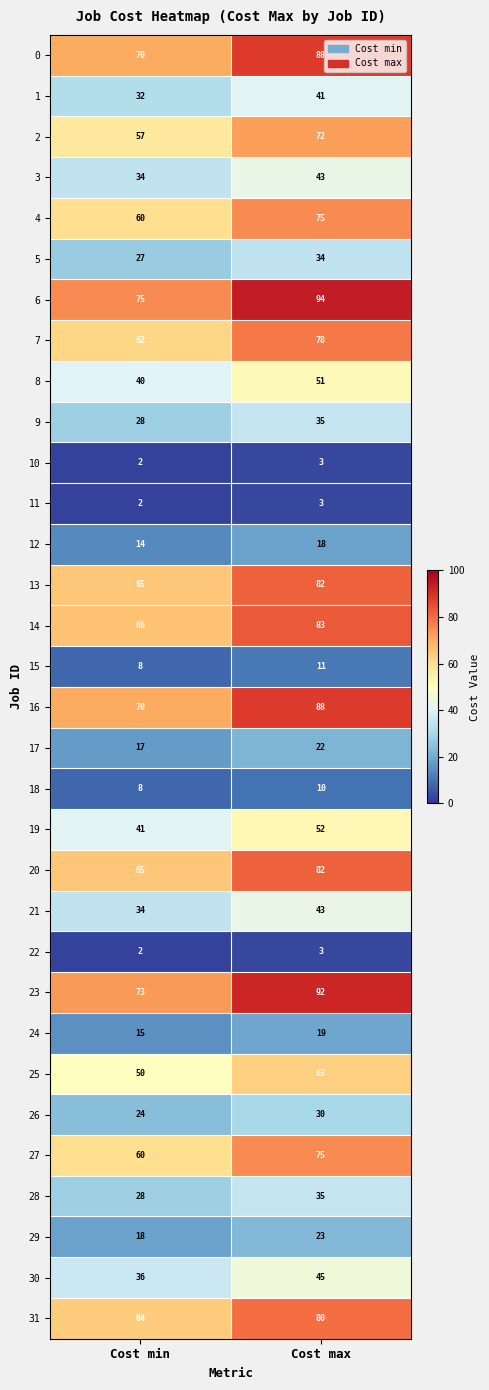

At which label is 18 closest to 9?

Cost min